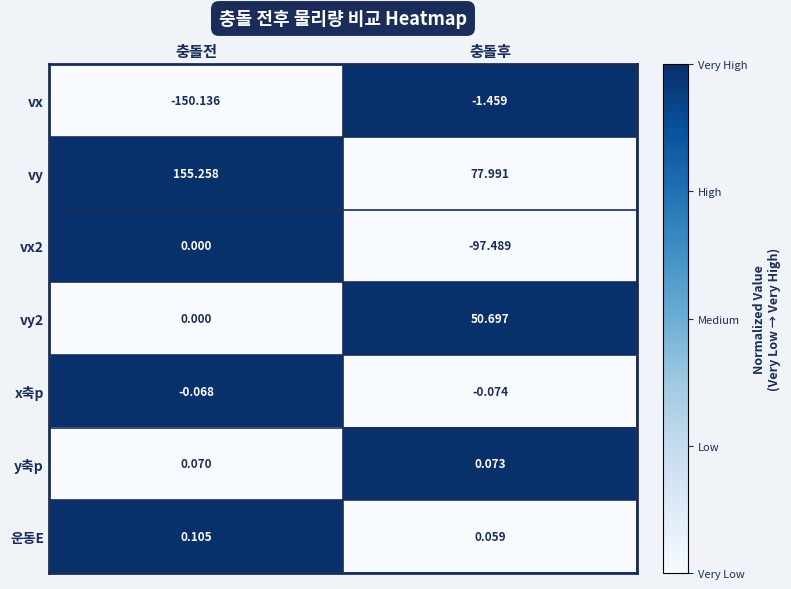

Rank the categories by vy value from lowest to highest.

충돌후, 충돌전